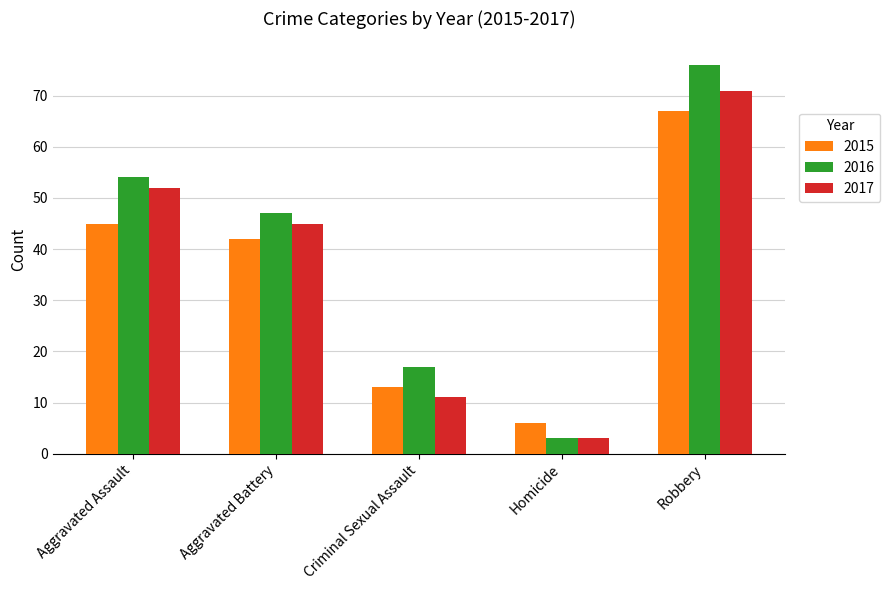

What are all the series names shown in the legend?

2015, 2016, 2017